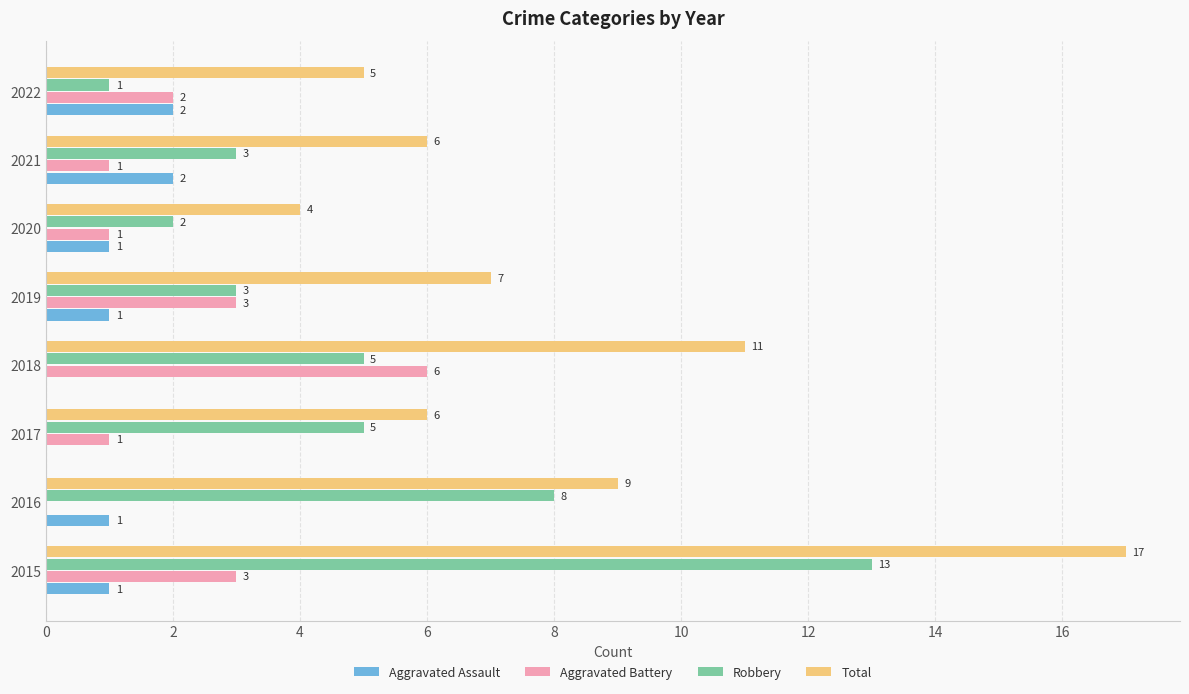

Which series has the largest total across all categories?

Total